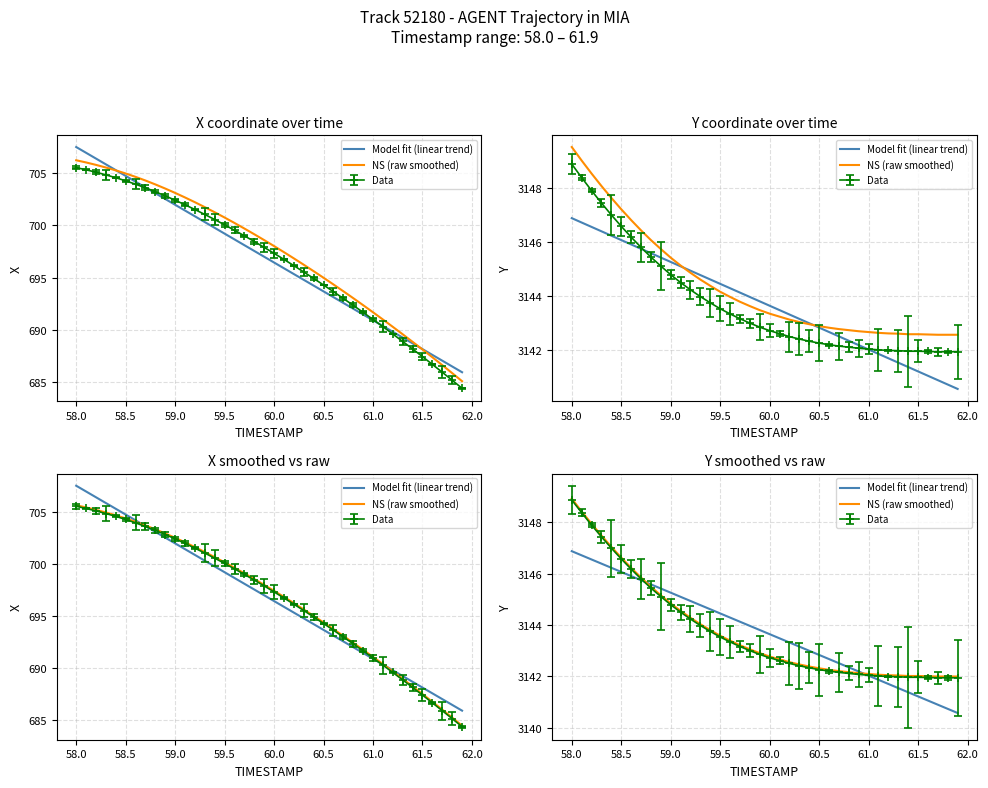

What is the total value across all series at 58.0?

6295.8